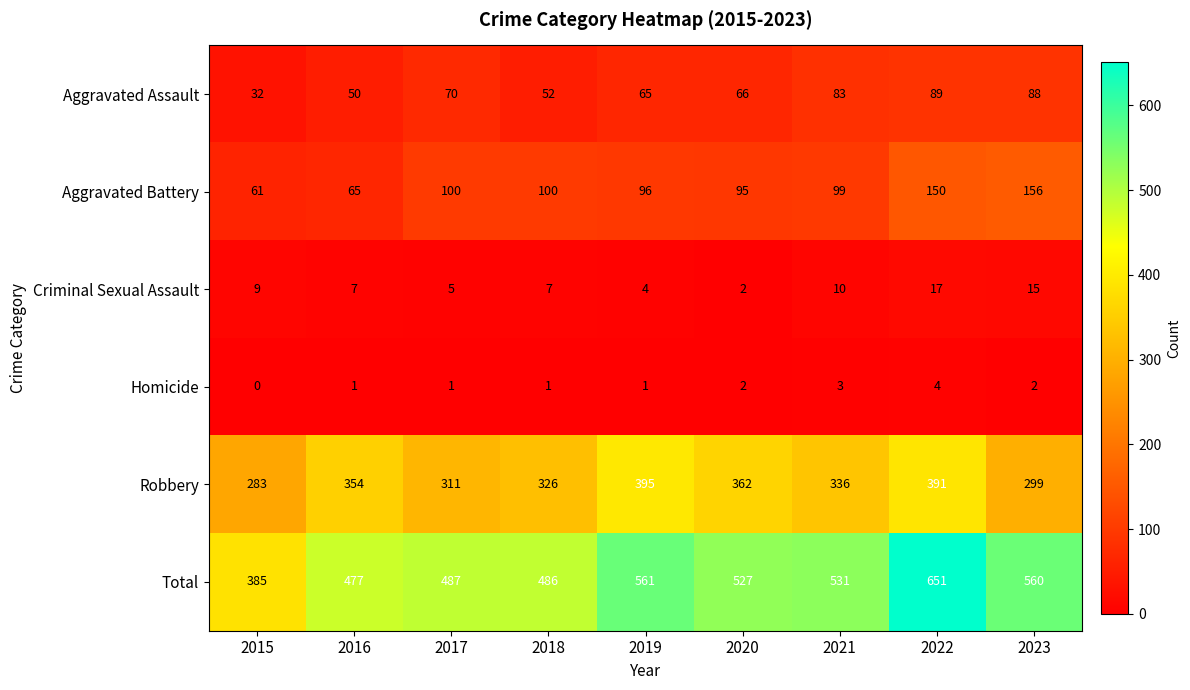

The value of Aggravated Assault at 2019 is 42. True or false?

False